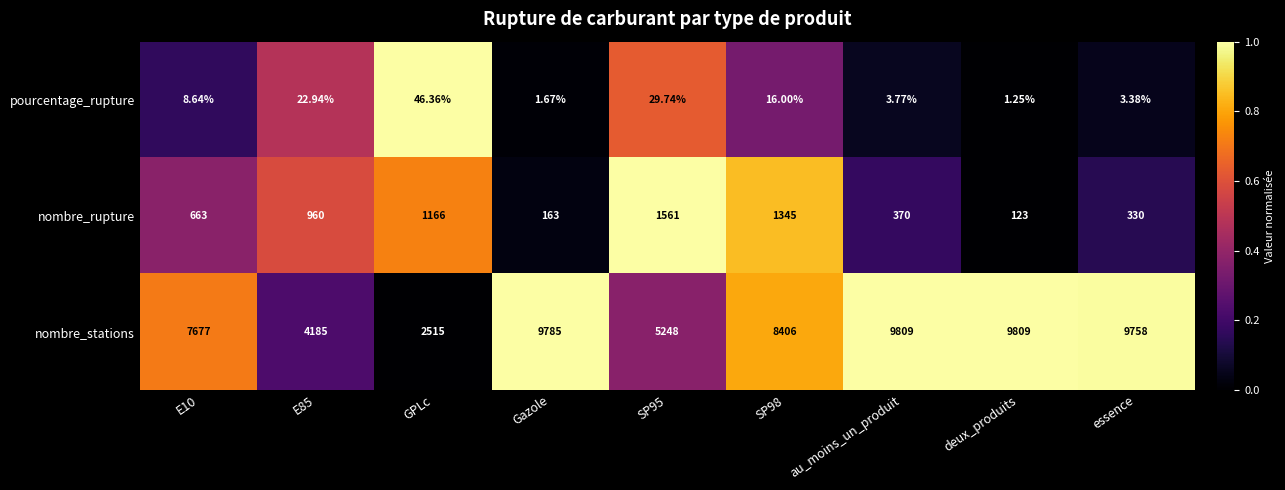

Rank the series by their maximum value, from highest to lowest.

nombre_stations, nombre_rupture, pourcentage_rupture